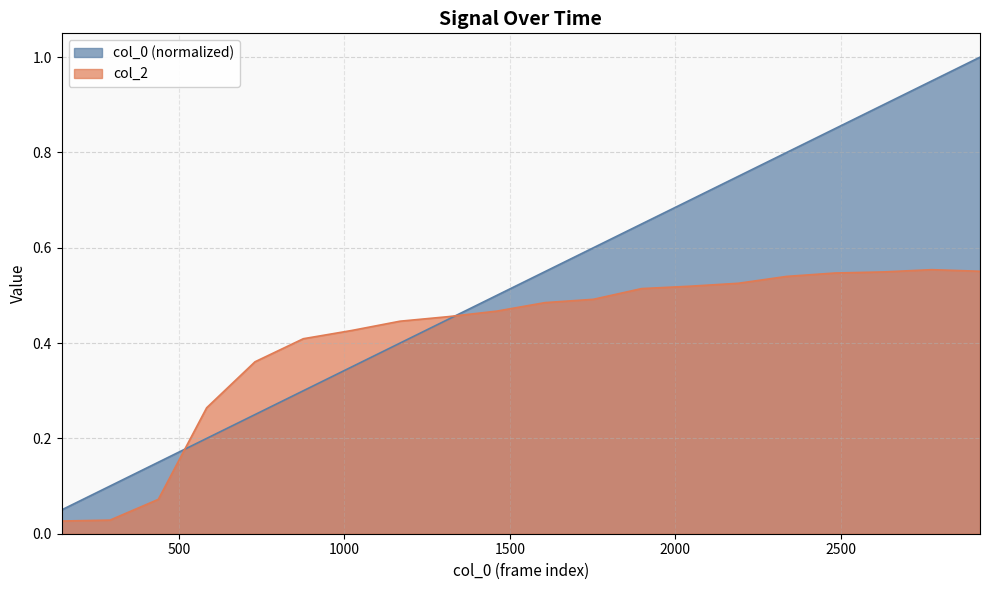

At which label does col_2 reach its peak?

2774.0